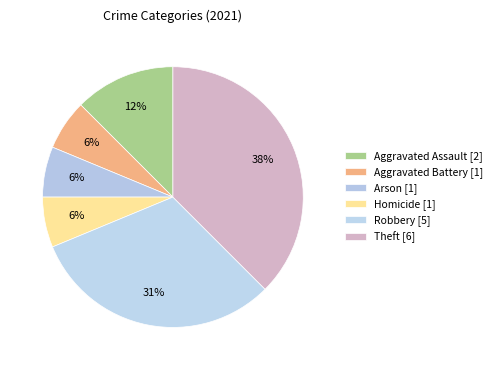

How many segments does this pie chart have?

6